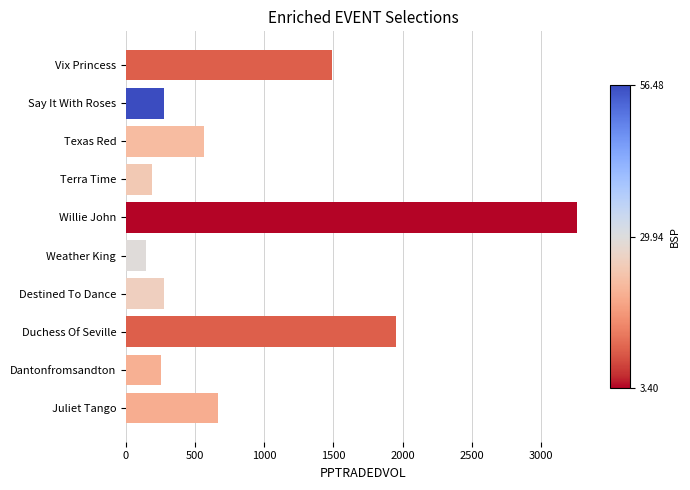

Which category has the highest value across all series?

Willie John